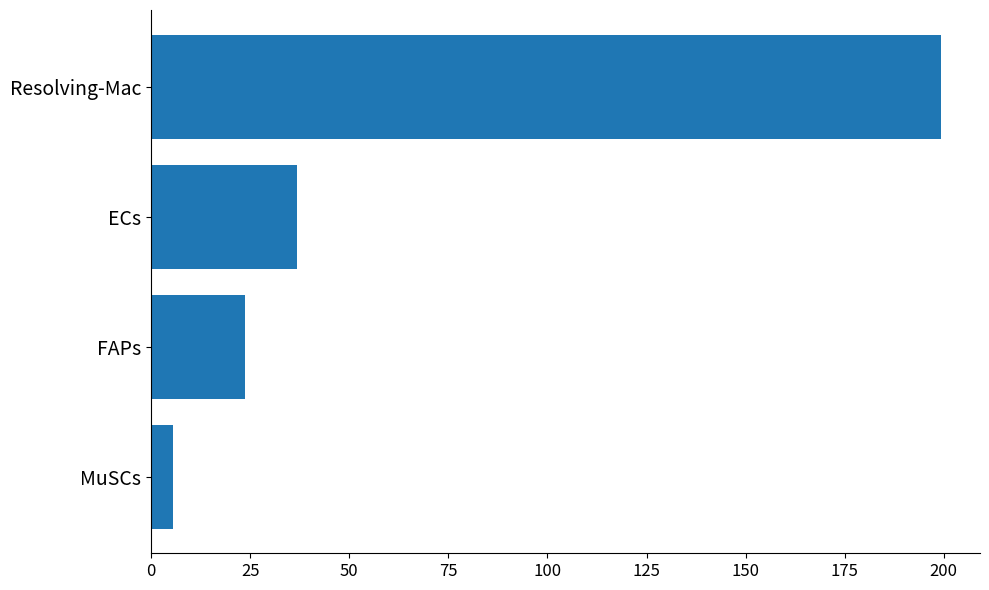

Reading top to bottom, extract all data points from this chart.

Resolving-Mac=199.2	ECs=36.9	FAPs=23.8	MuSCs=5.5